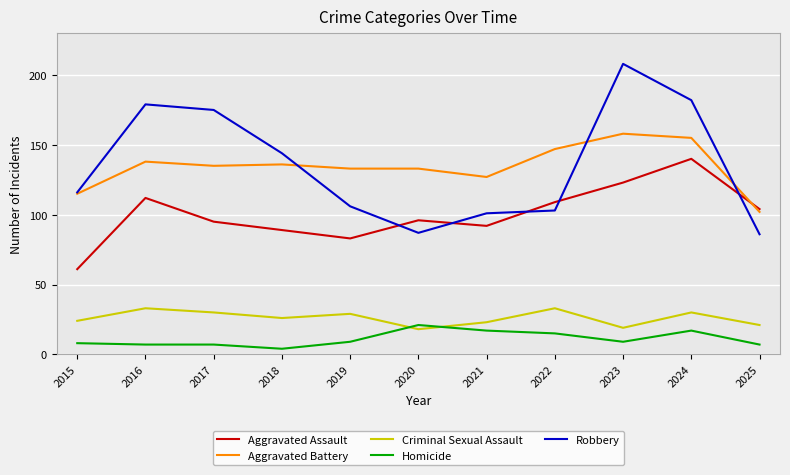

At which category does Criminal Sexual Assault reach its first local peak?

2016